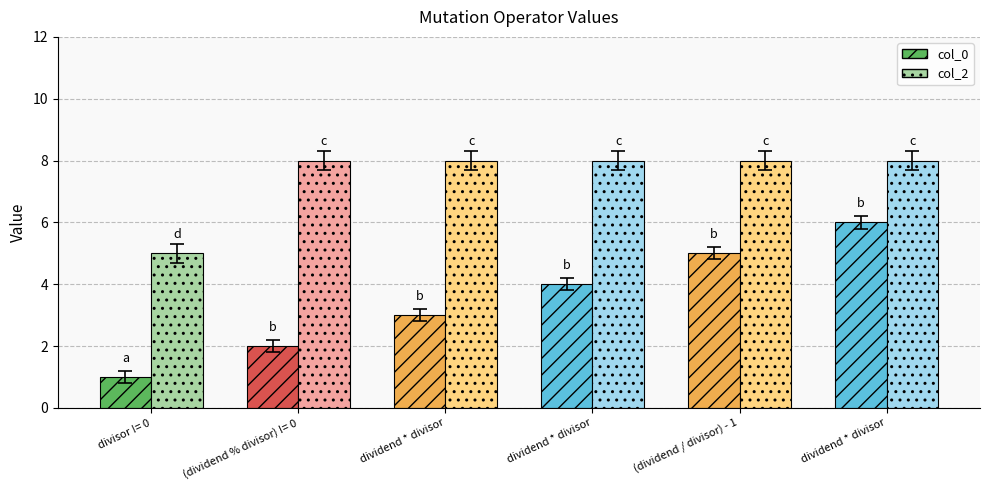

How many distinct data groups are displayed?

2